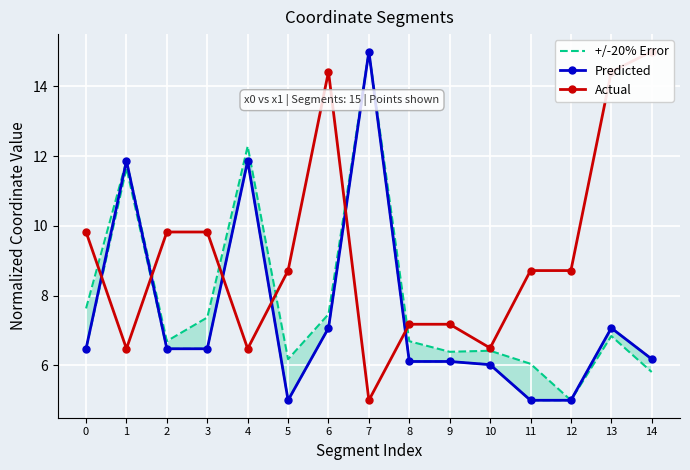

Is it true that Actual equals 7.2 at 8?

True